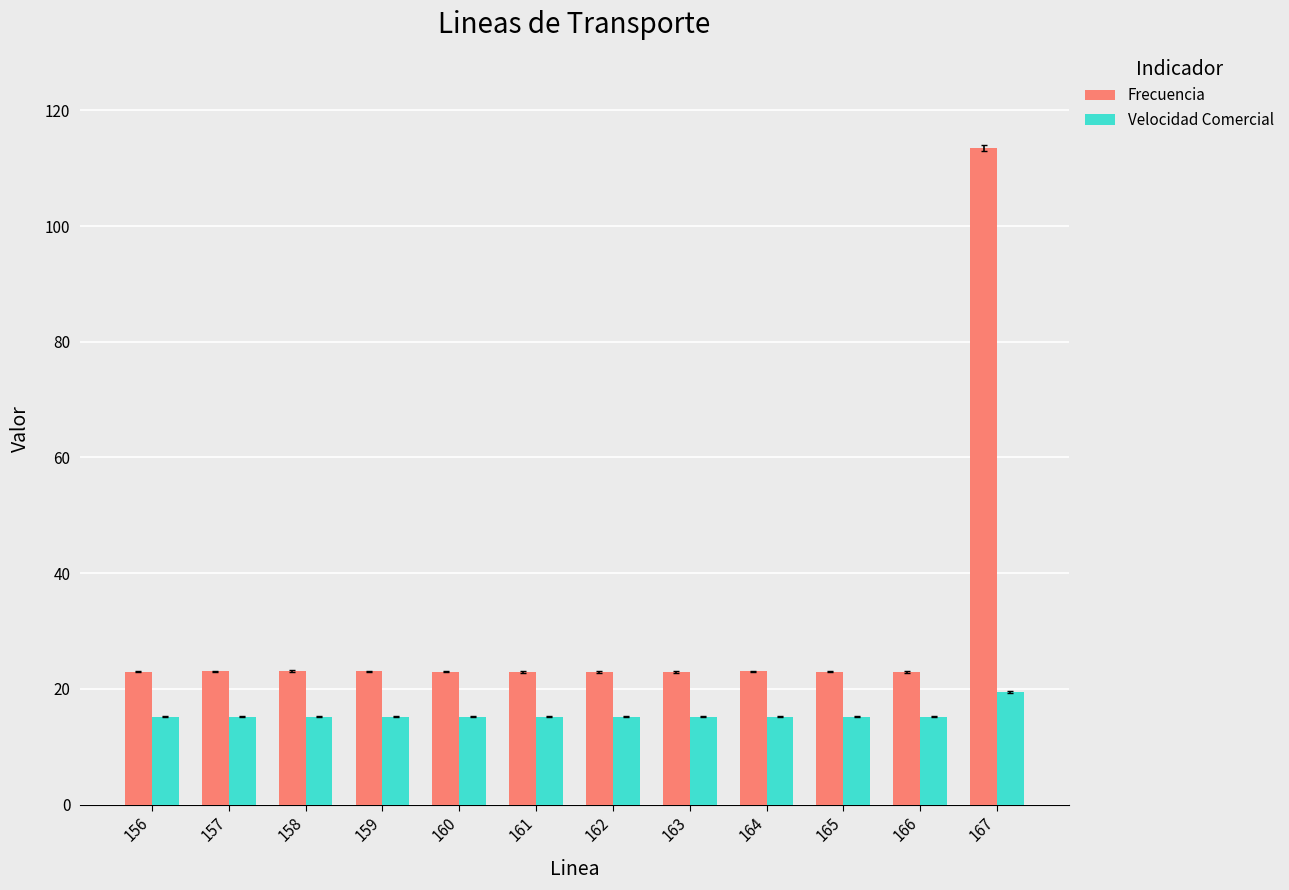

What is the greatest value displayed?

113.5